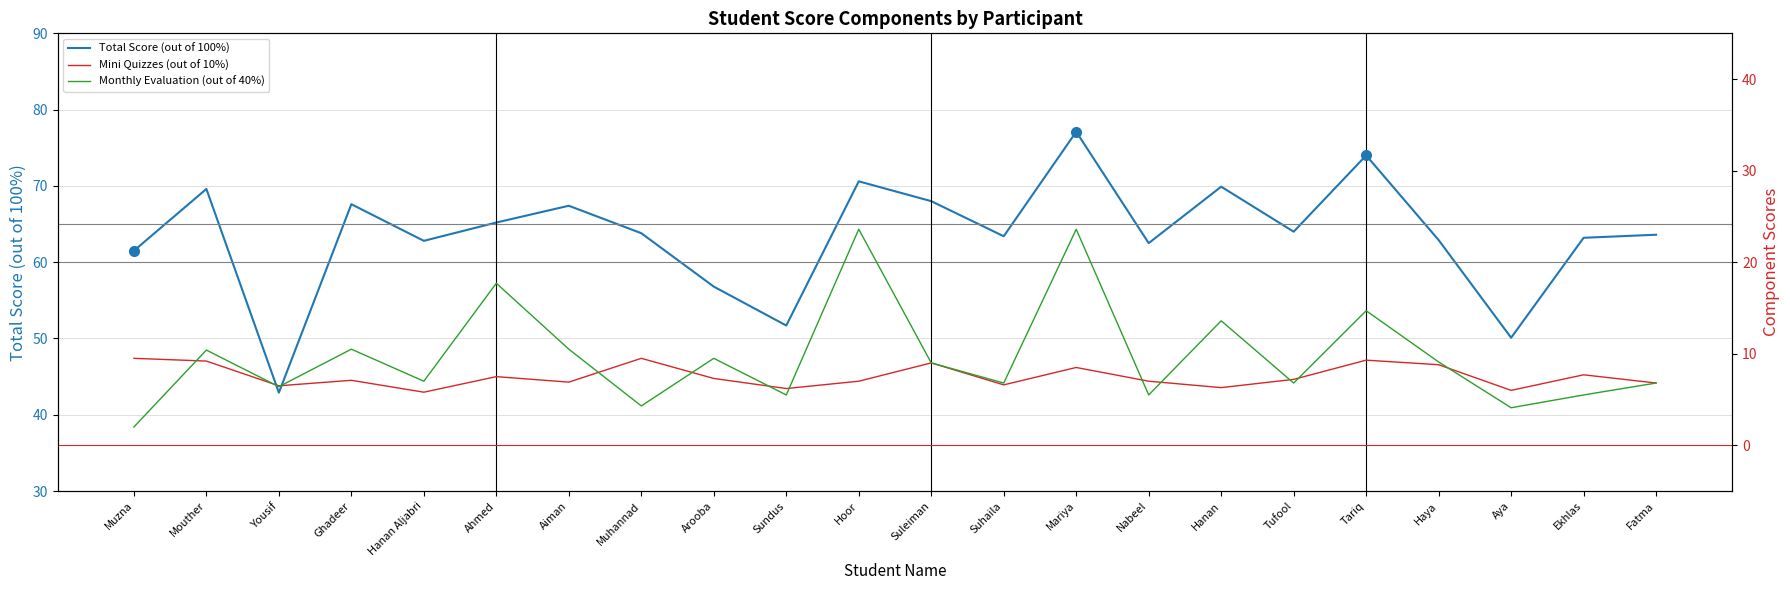

Which series has the largest range (max minus min)?

Total Score (out of 100%)